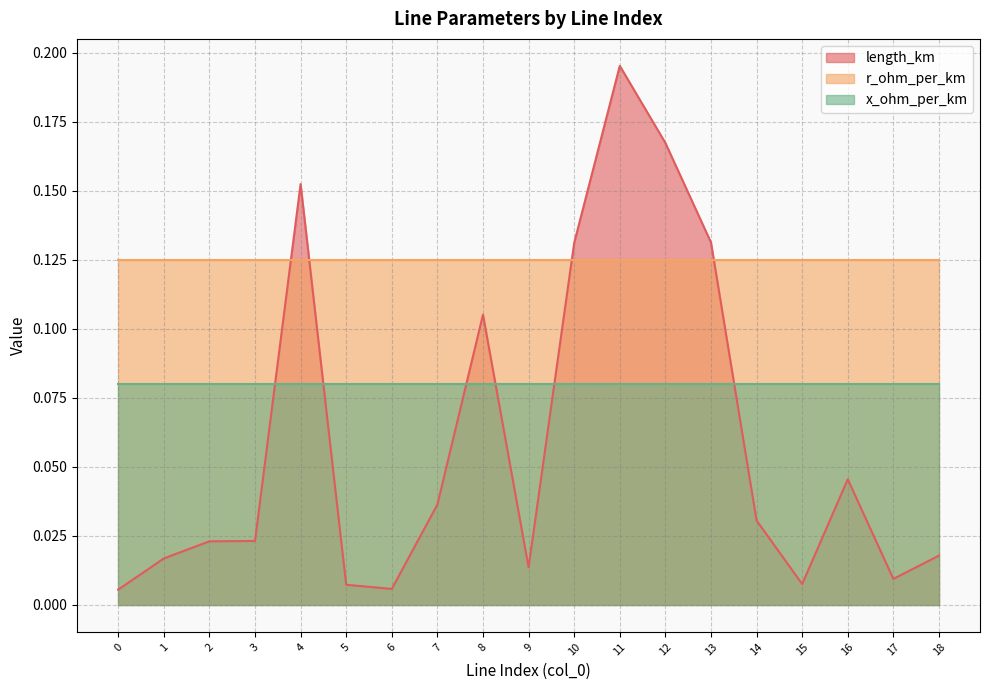

Which series changed the most between 2 and 6?

length_km